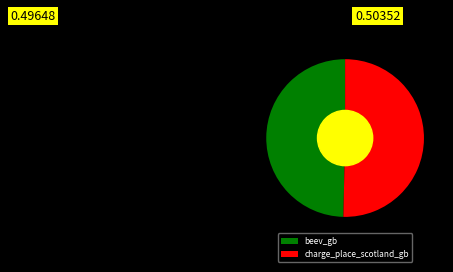

How many slices are in this pie chart?

2